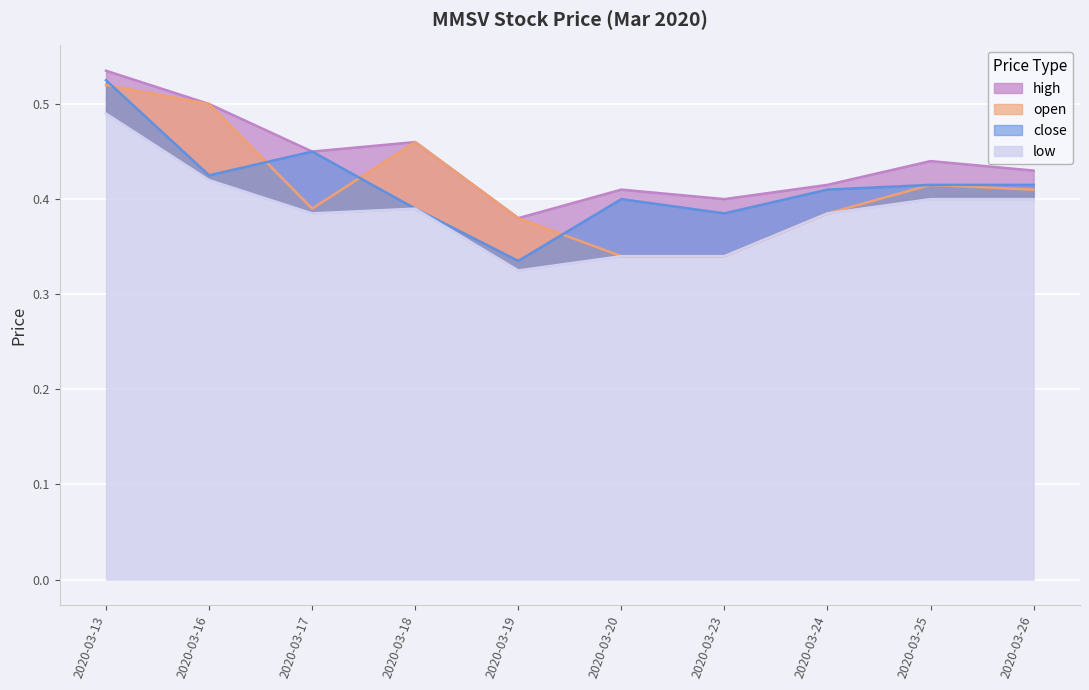

Is the value of high at 2020-03-23 greater than the value of close at 2020-03-26?

No